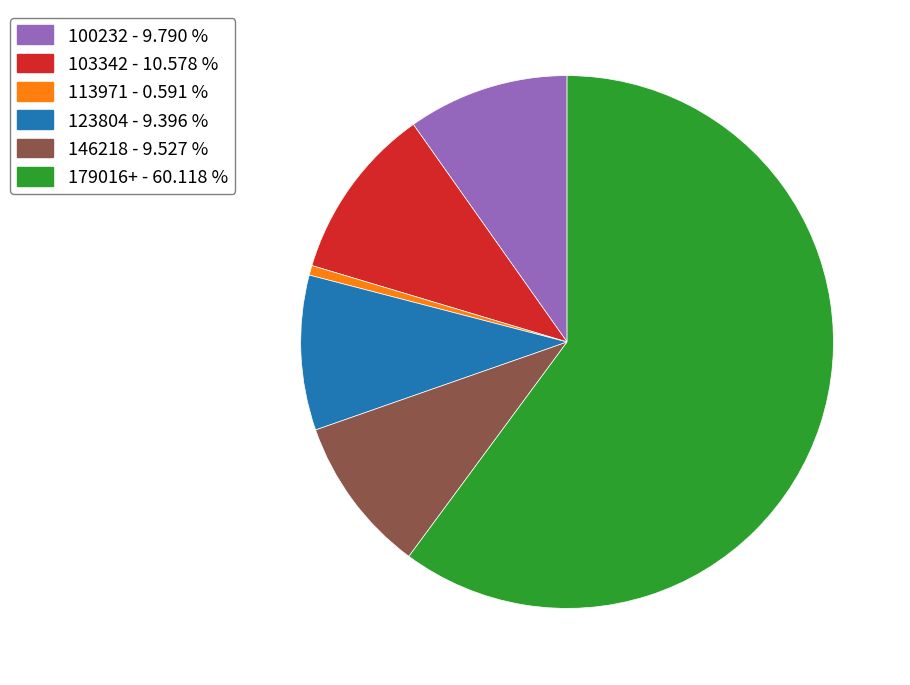

Which has a higher value, 103342 - 10.578 % or 146218 - 9.527 %?

103342 - 10.578 %